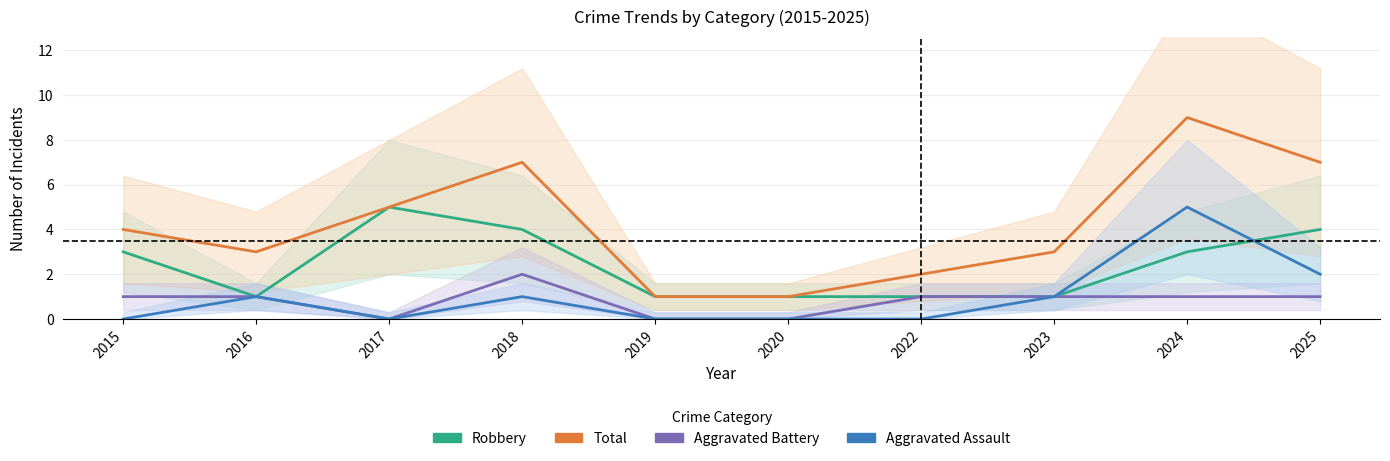

Rank the series at 2025 from highest to lowest value.

Total, Robbery, Aggravated Assault, Aggravated Battery